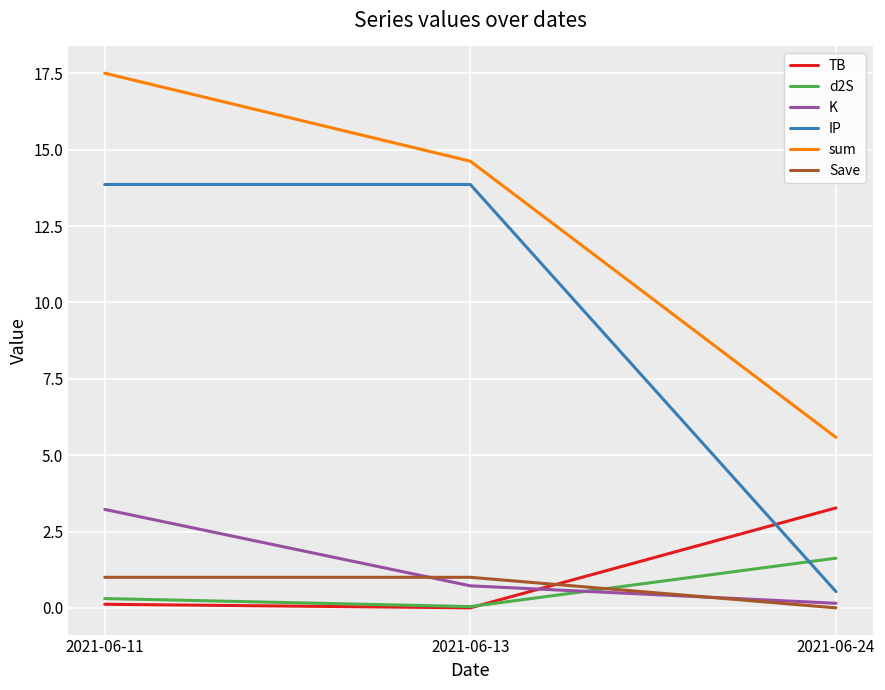

List the labels in order of K value, smallest first.

2021-06-24, 2021-06-13, 2021-06-11